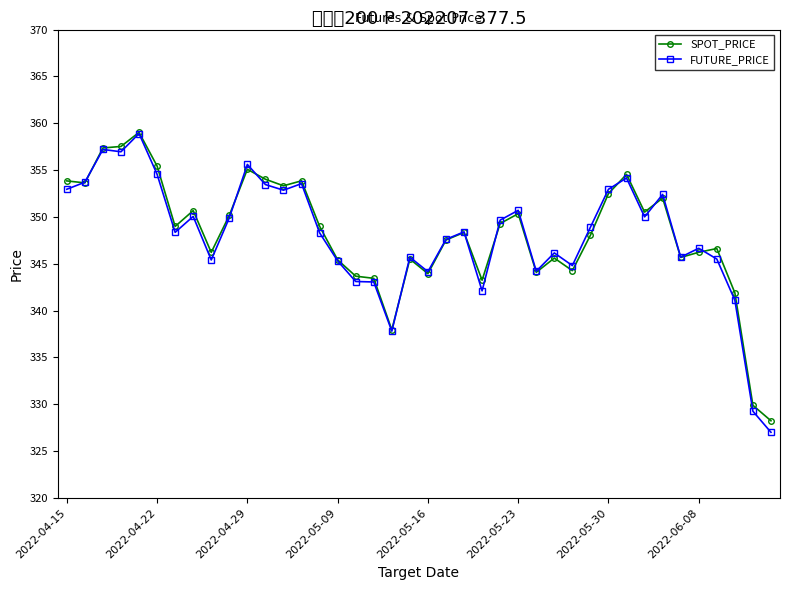

Where is FUTURE_PRICE nearest to the value 342?

23